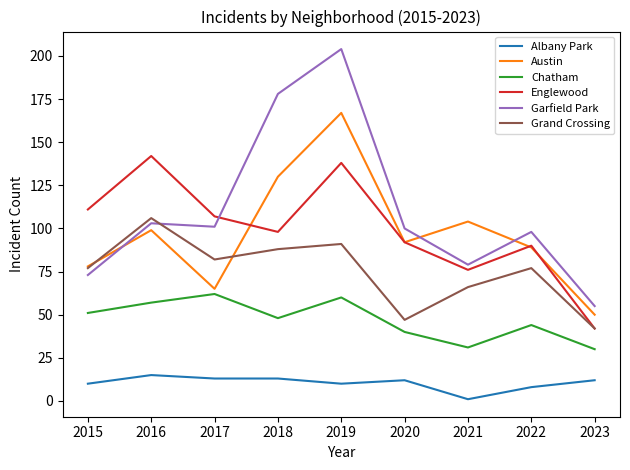

What are all the series names shown in the legend?

Albany Park, Austin, Chatham, Englewood, Garfield Park, Grand Crossing